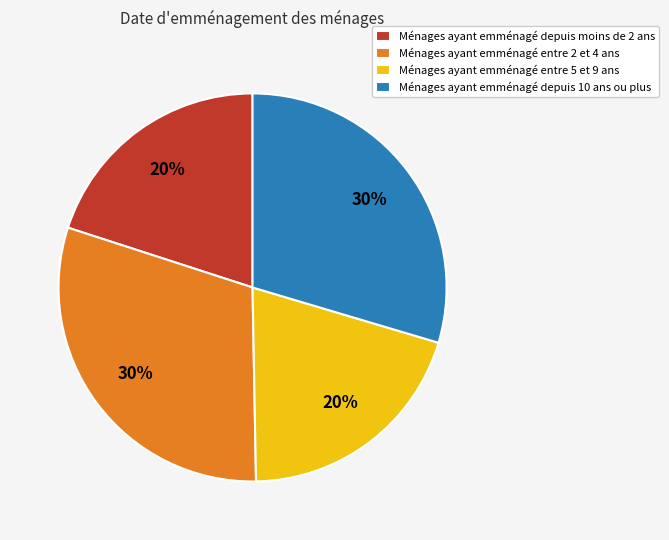

To the nearest percent, what is the combined percentage of Ménages ayant emménagé entre 5 et 9 ans and Ménages ayant emménagé depuis moins de 2 ans?

40%